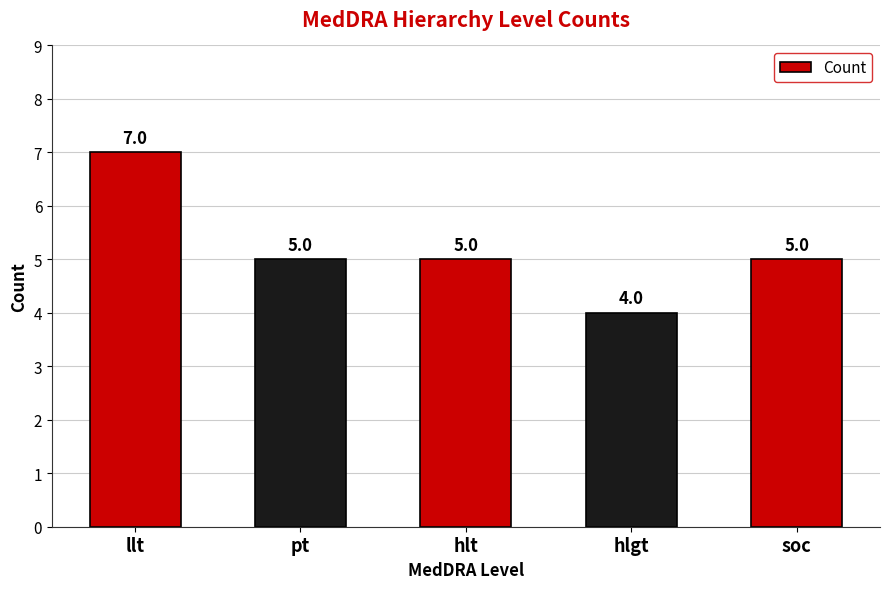

What is the difference between the maximum and minimum values?

3